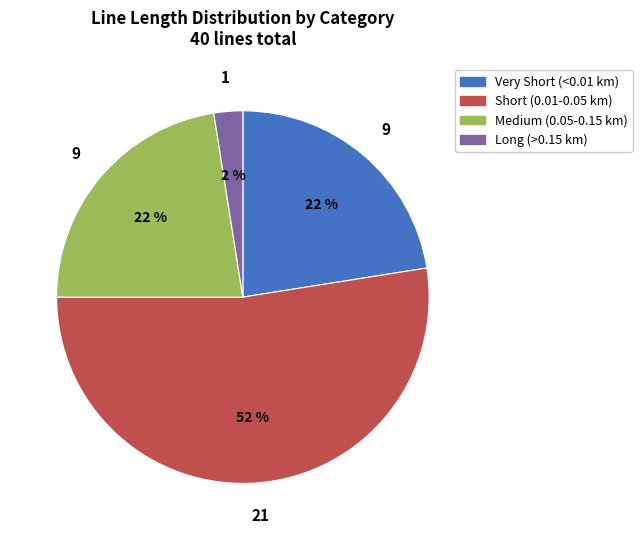

Count the number of slices in the pie.

4